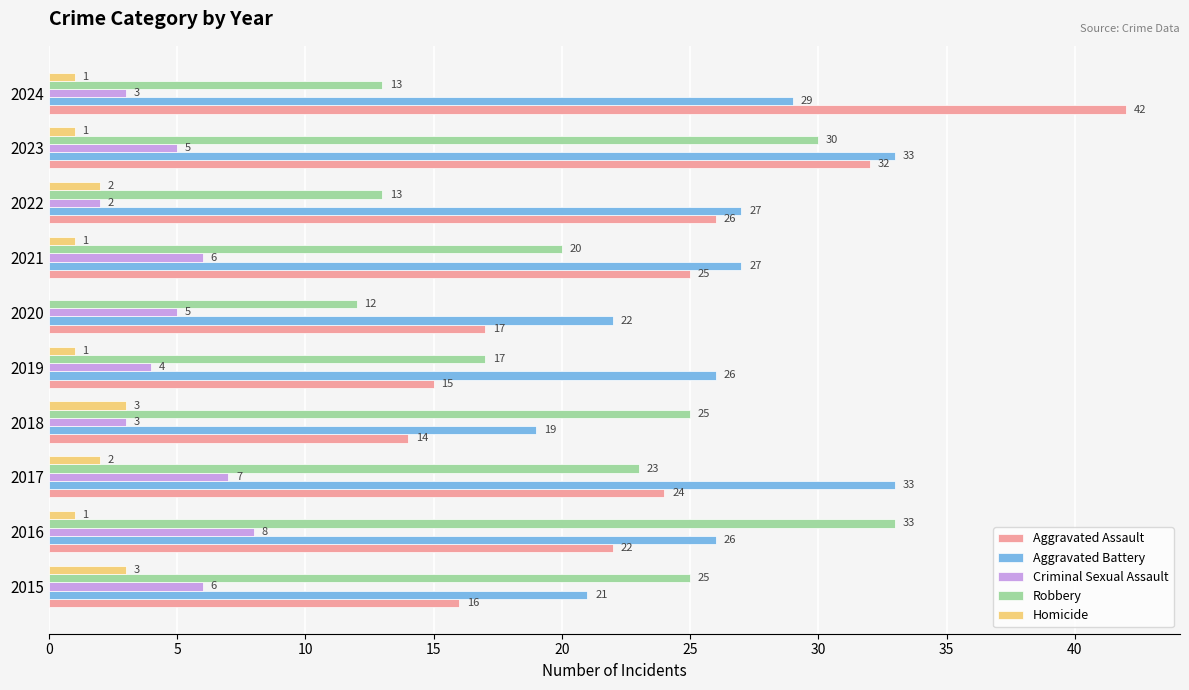

What is the sum of all Robbery values?

211